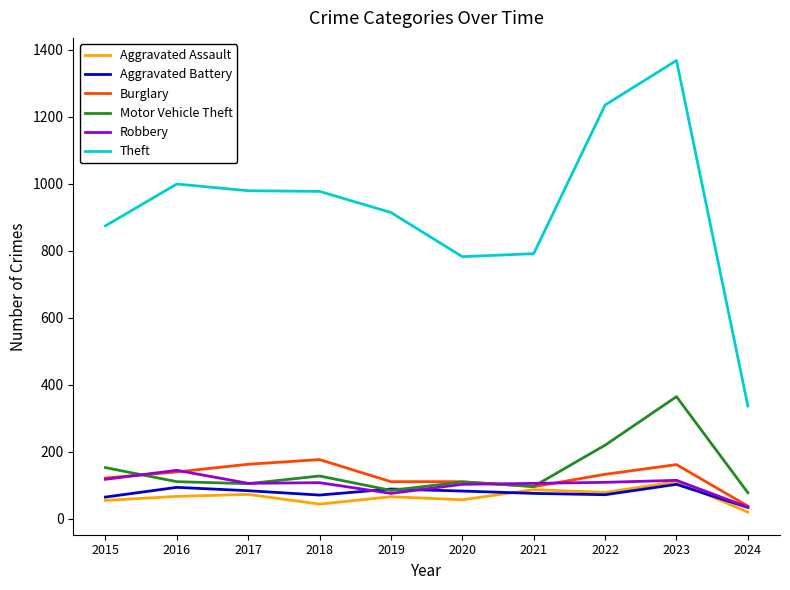

What are all the series names shown in the legend?

Aggravated Assault, Aggravated Battery, Burglary, Motor Vehicle Theft, Robbery, Theft